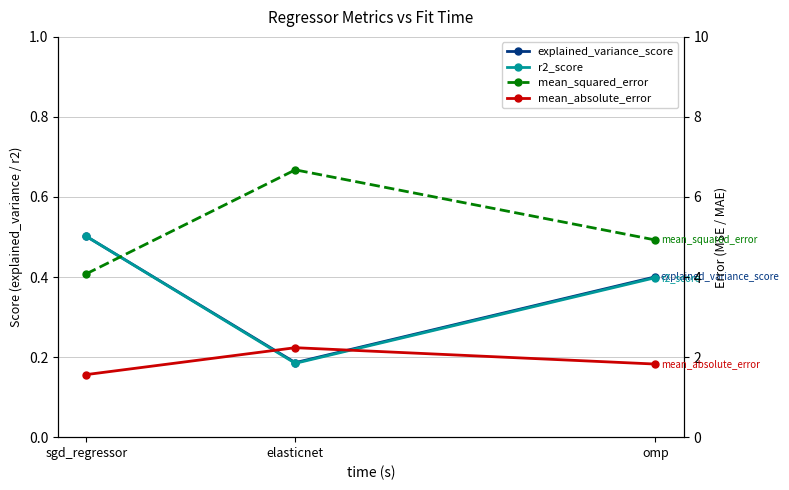

Reading right to left, extract all data points from this chart.

explained_variance_score: omp=0.4	elasticnet=0.2	sgd_regressor=0.5
r2_score: omp=0.4	elasticnet=0.2	sgd_regressor=0.5
mean_squared_error: omp=4.9	elasticnet=6.7	sgd_regressor=4.1
mean_absolute_error: omp=1.8	elasticnet=2.2	sgd_regressor=1.6